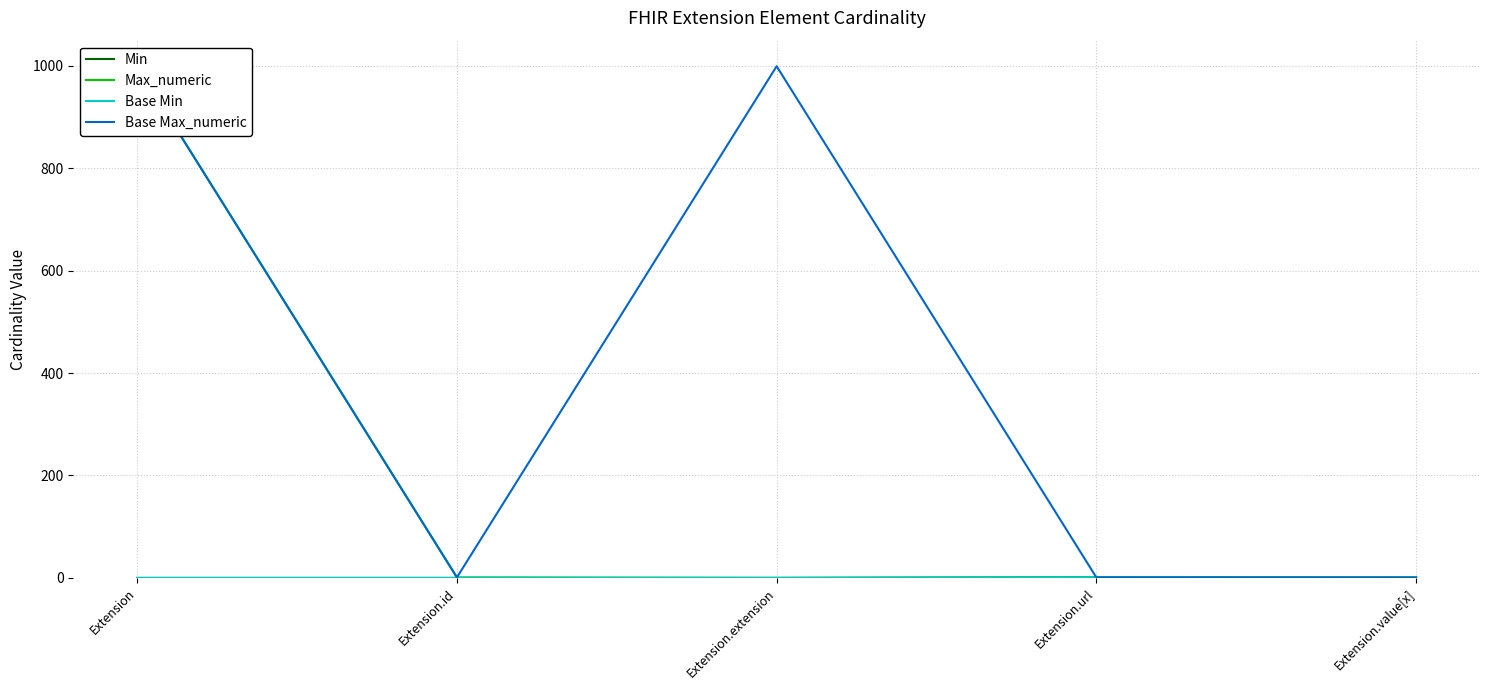

Does the chart display data point markers on the line(s)?

No